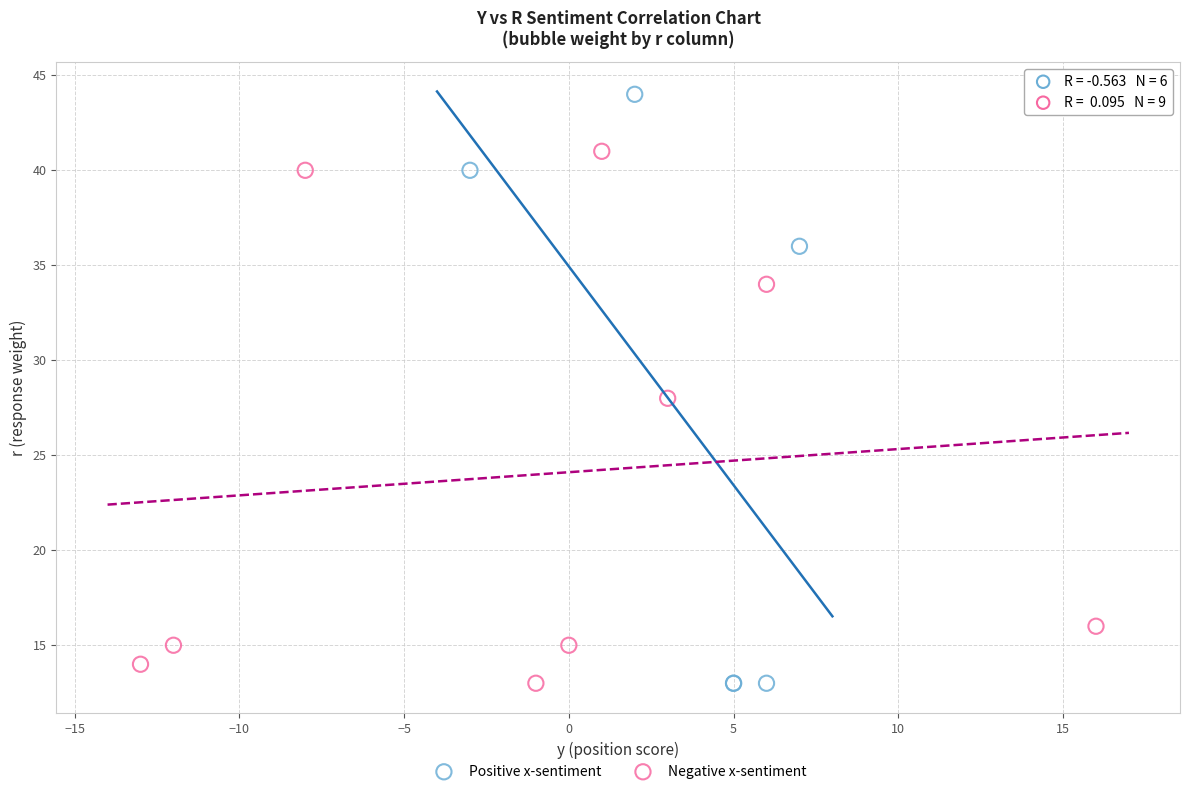

What are all the series names shown in the legend?

Positive x-sentiment, Negative x-sentiment